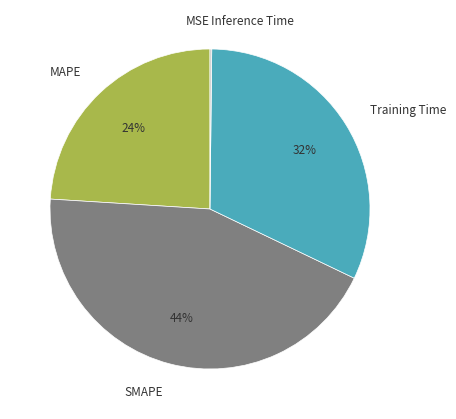

To the nearest percent, what is the average slice percentage?

20%